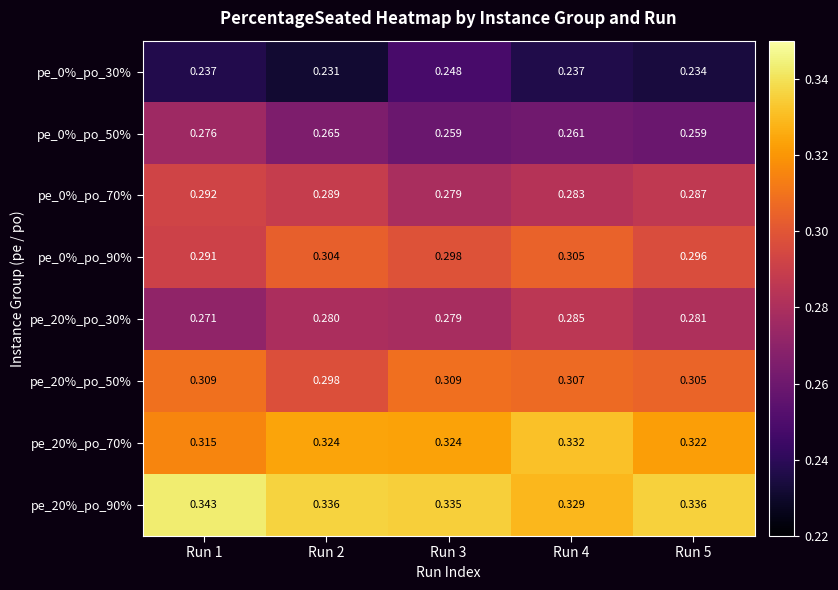

Is the value of pe_20%_po_70% at Run 4 greater than the value of pe_0%_po_90% at Run 4?

Yes